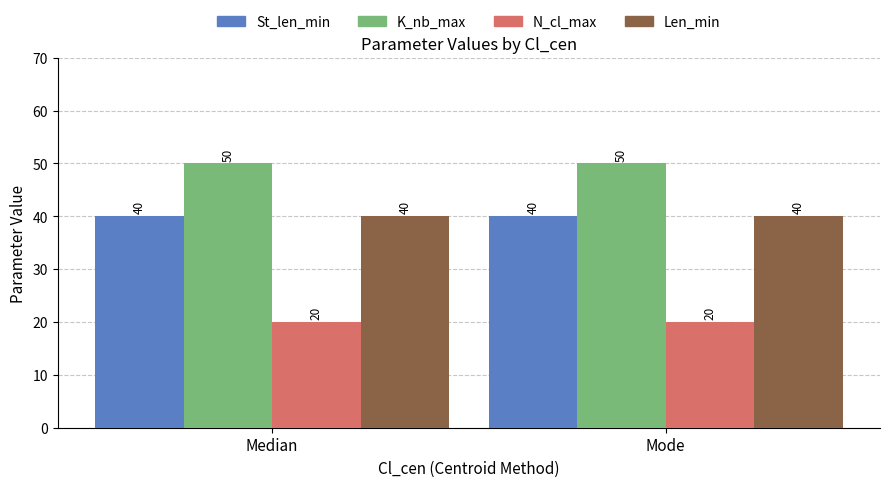

What is the minimum value for Len_min?

40